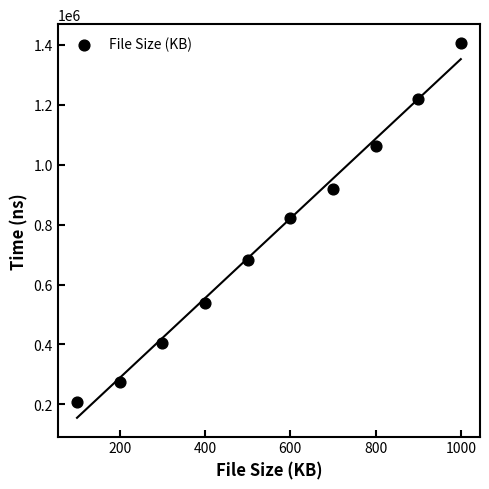

What is the average X value?

550